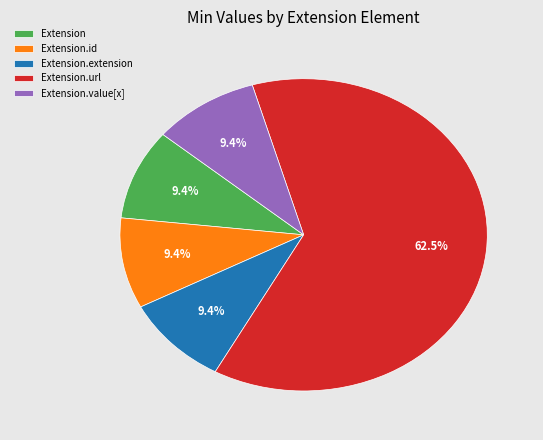

How much of the chart is everything except Extension.extension?

90.6%